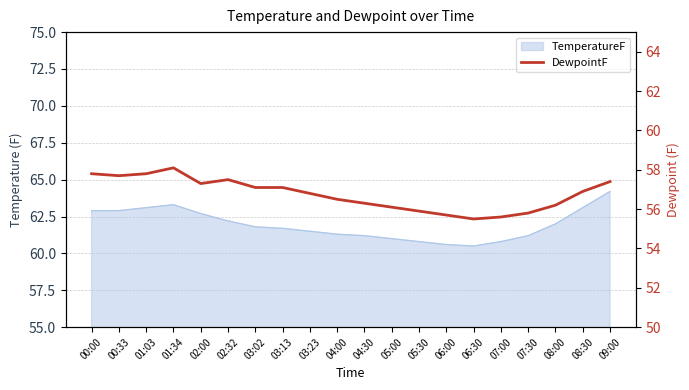

What is the change in value from 03:02 to 06:00?

-1.4